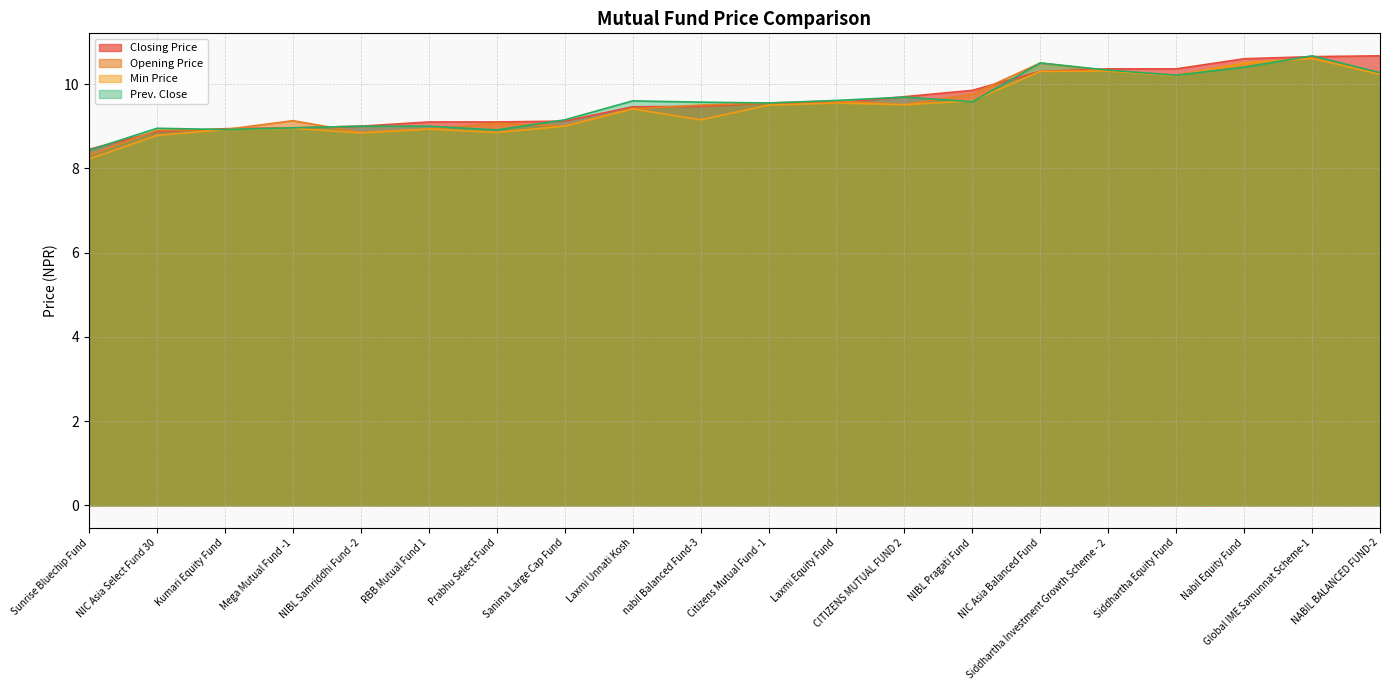

Which series has the largest total across all categories?

Closing Price